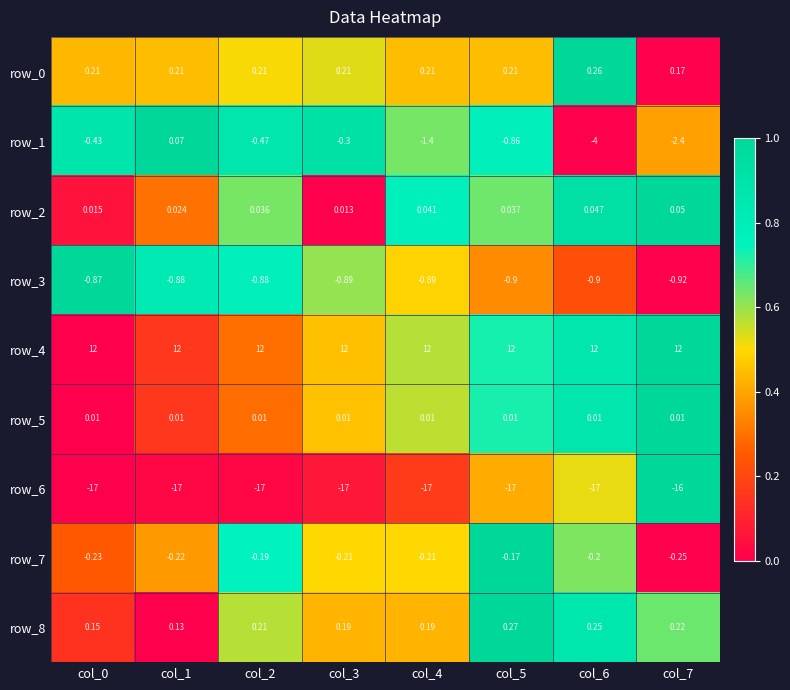

What is the difference between the maximum and minimum values in the row_1 series?

4.1